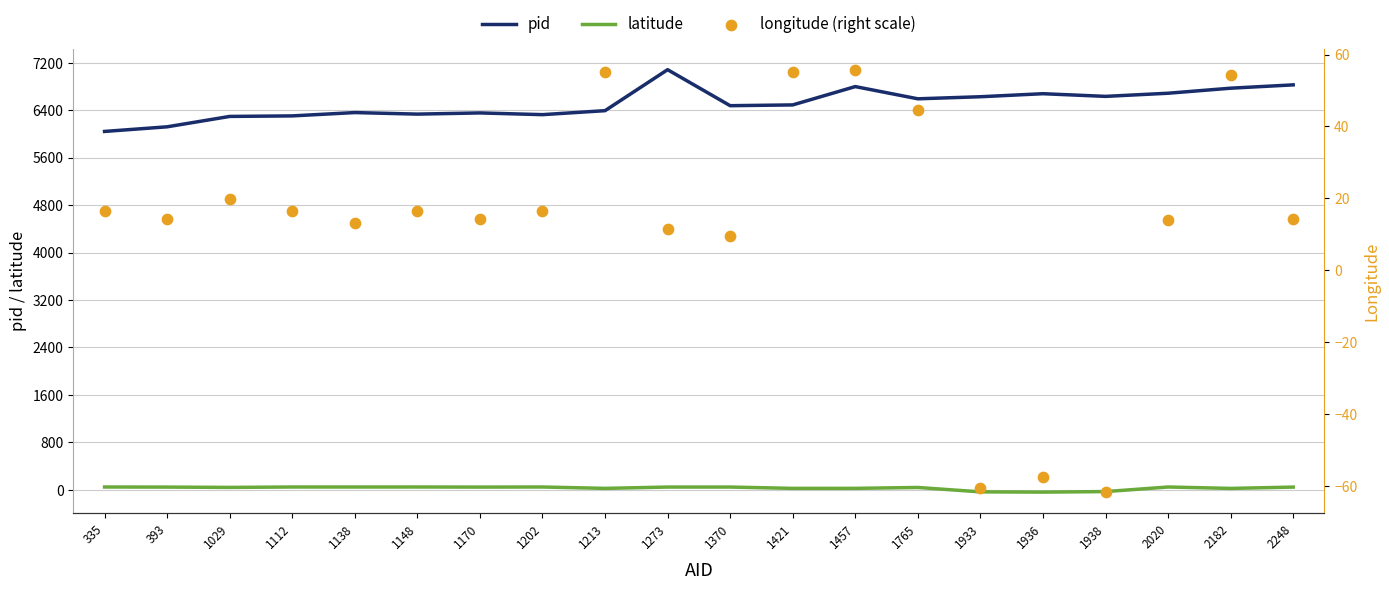

Which series has the largest total across all categories?

pid